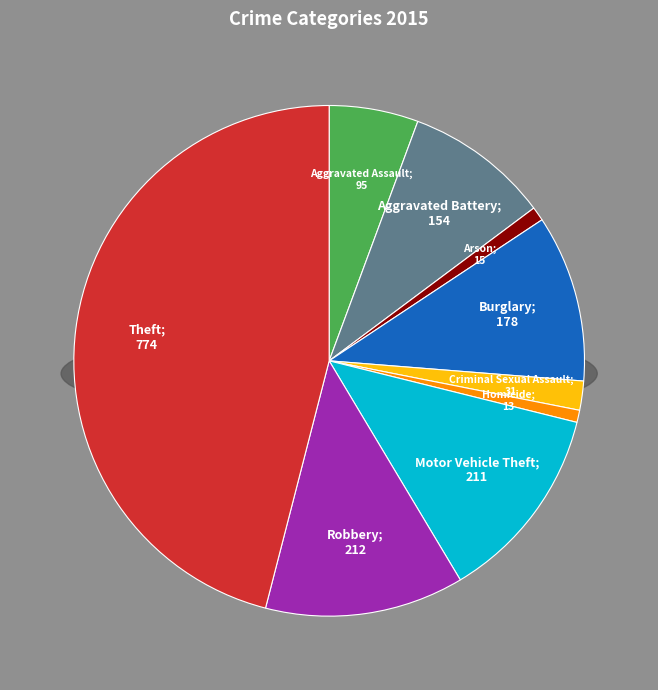

Combined, do Robbery and Burglary account for over 50%?

No